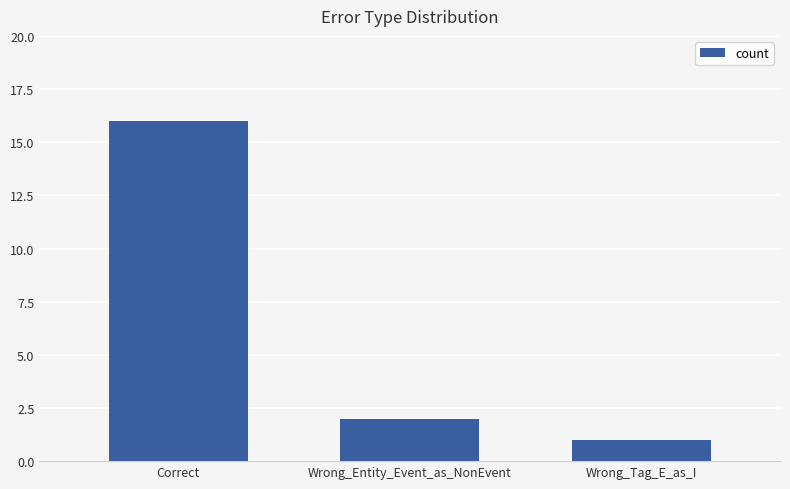

What is the difference between the values at Wrong_Entity_Event_as_NonEvent and Correct?

14